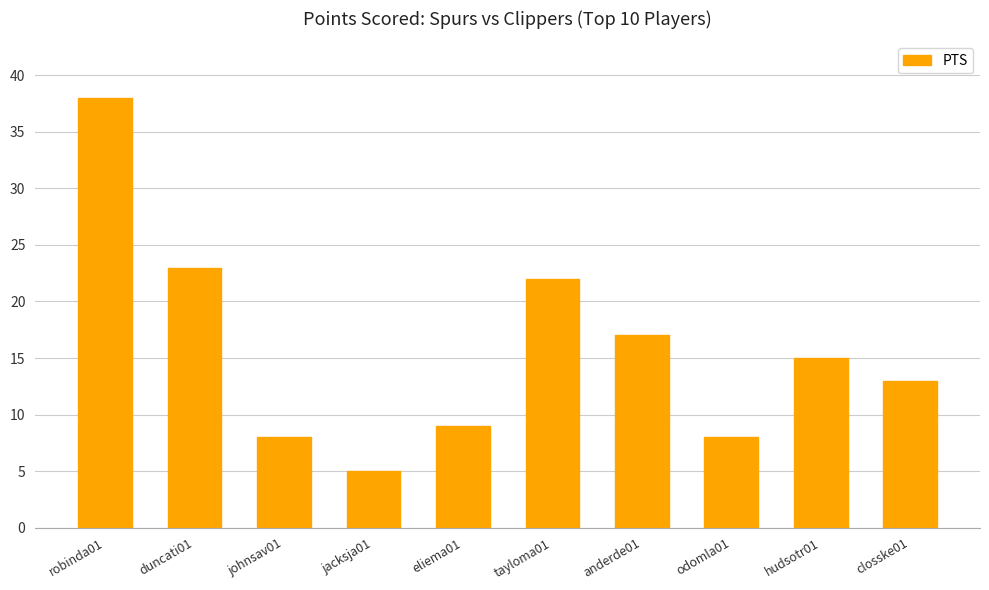

True or false: the data shows 8 at anderde01.

False